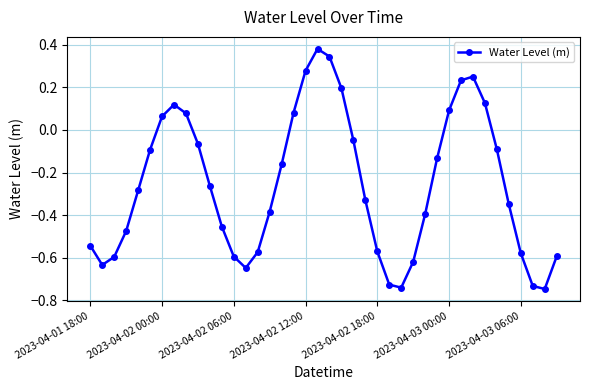

How many interior local peaks (higher than both neighbors) does the data have?

3